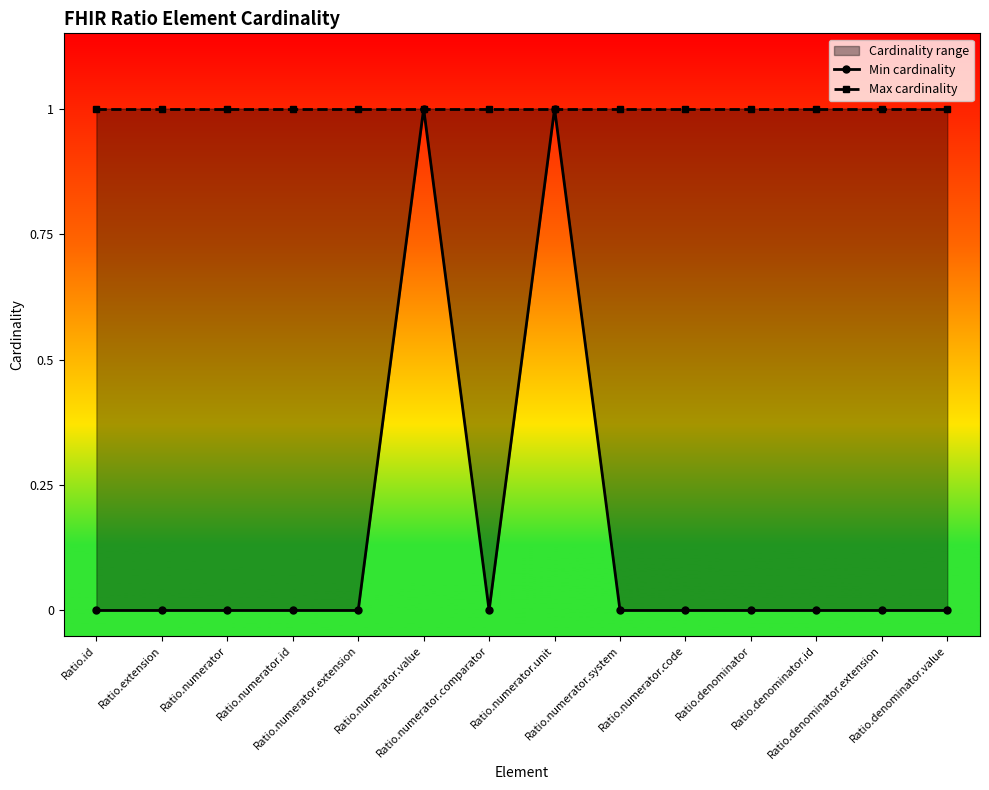

Which series changed the most between Ratio.numerator.extension and Ratio.numerator.unit?

Min cardinality